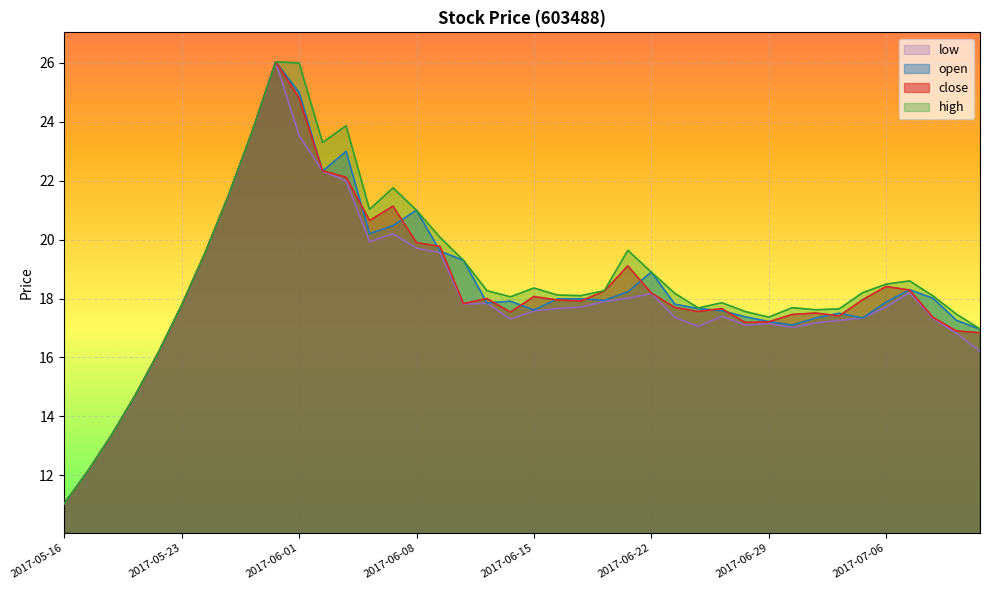

What is the difference between the maximum and minimum values in the open series?

15.0